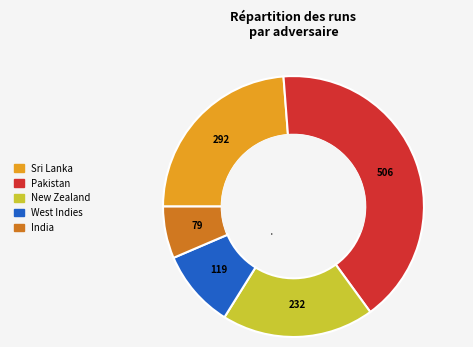

Does any single category account for the majority?

No